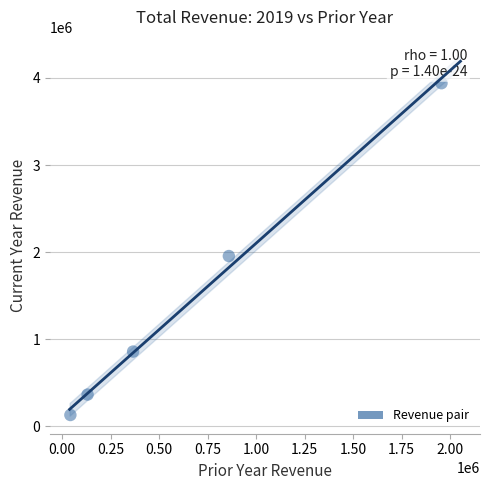

What is the average X value?

670320